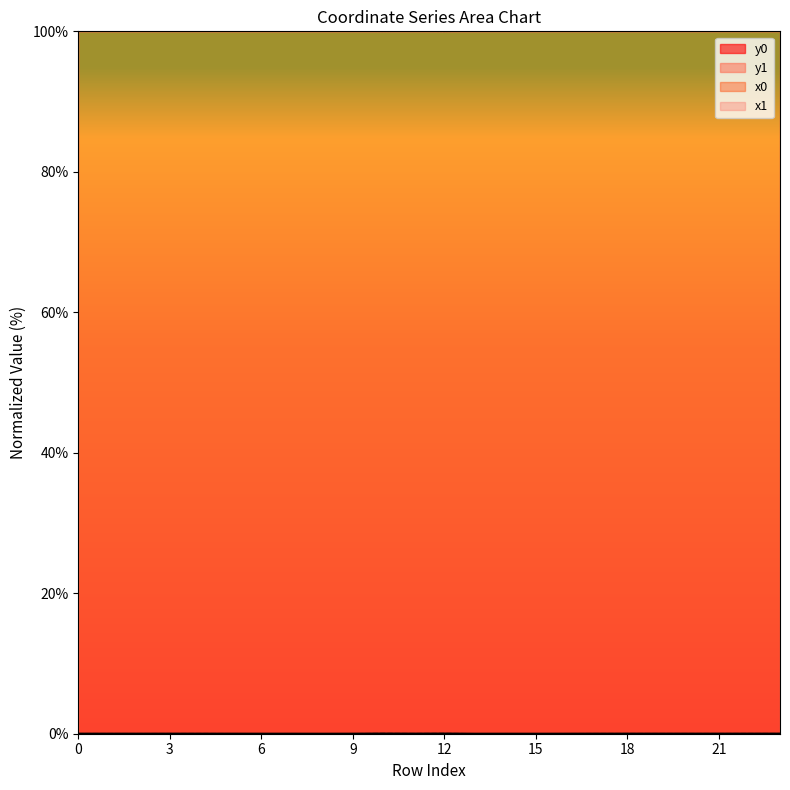

Between 11 and 15, which is larger?

15